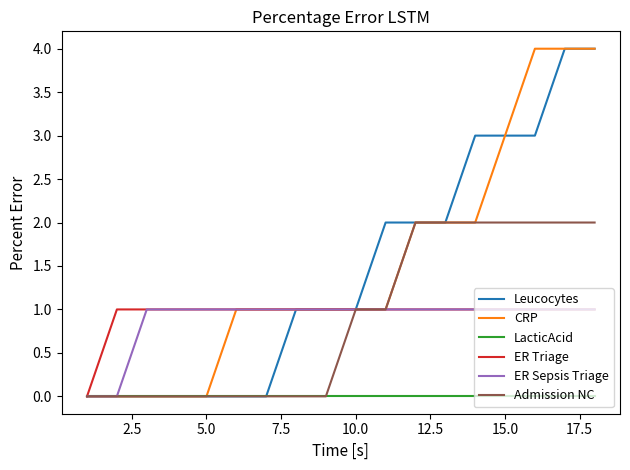

Does the chart have visible grid lines?

No